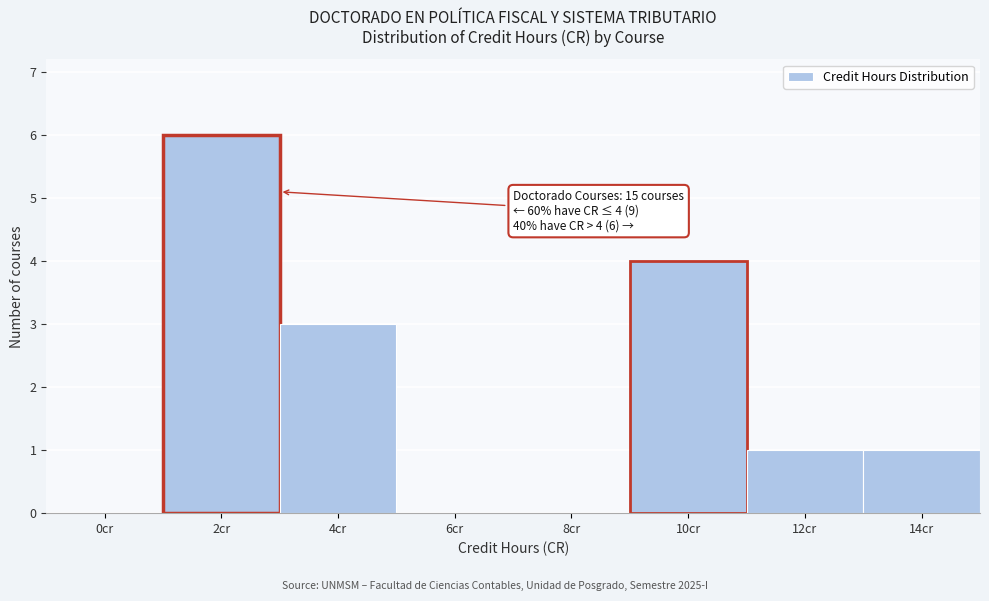

Reading left to right, extract all data points from this chart.

0cr=0	2cr=6	4cr=3	6cr=0	8cr=0	10cr=4	12cr=1	14cr=1